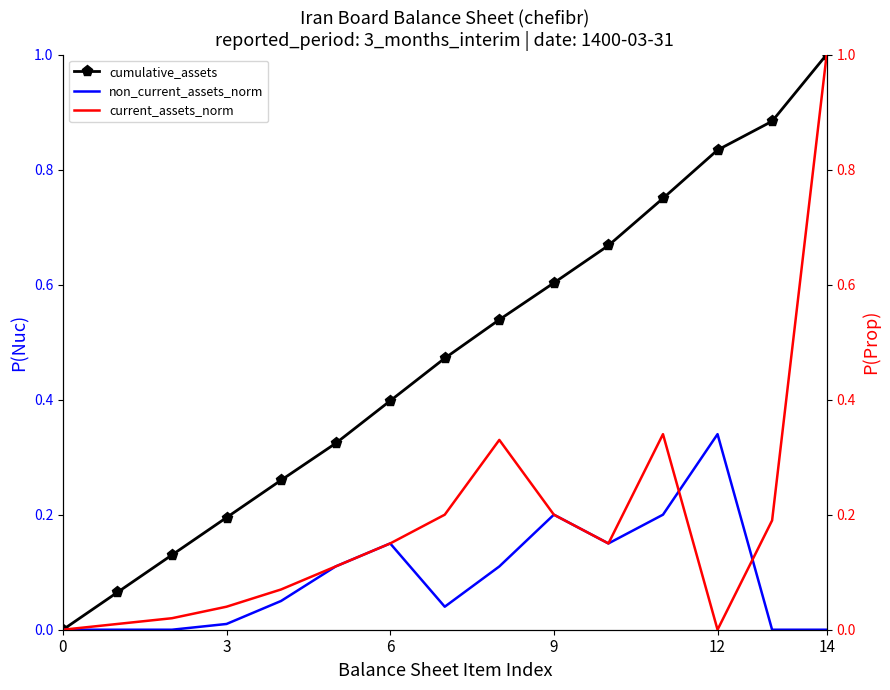

Count the number of categories in the chart.

15